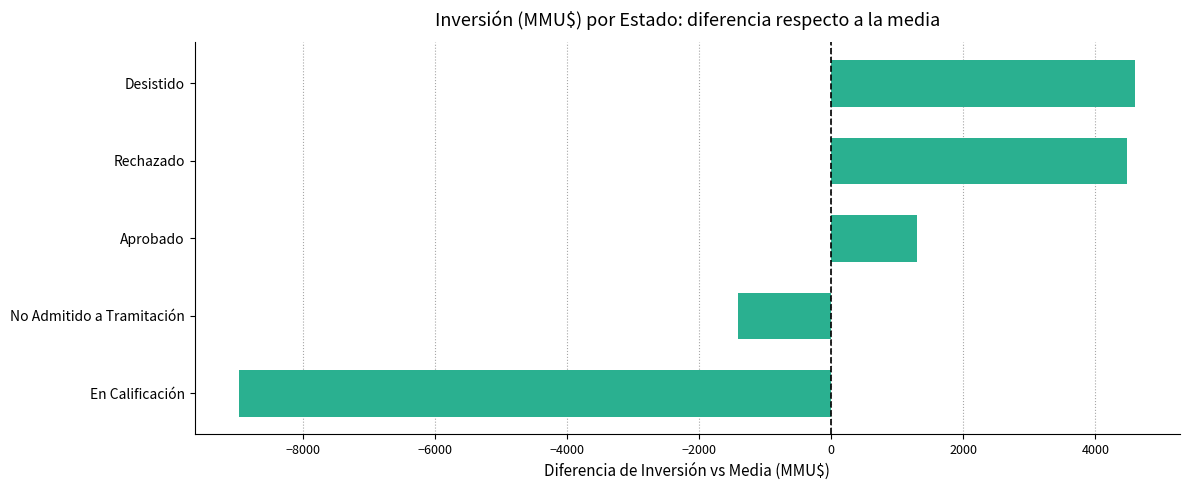

Where is the data nearest to the value -2182?

No Admitido a Tramitación